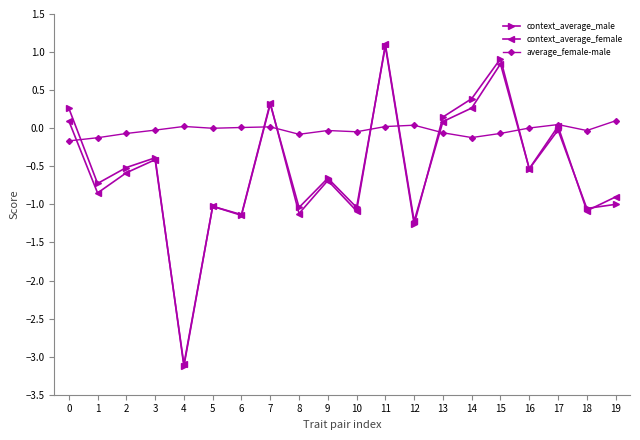

How many lines are shown in the chart?

3